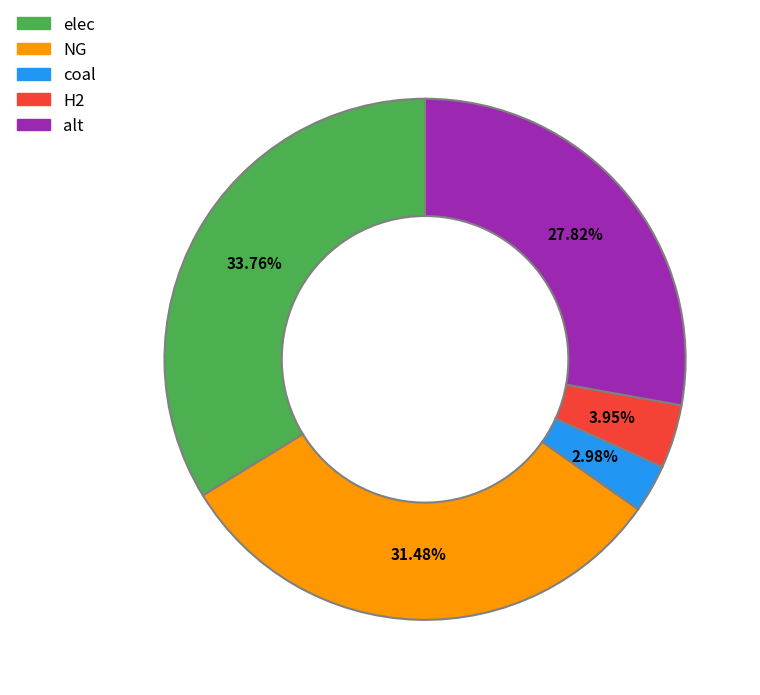

To the nearest percent, what is the difference between the largest and smallest slice percentages?

31%